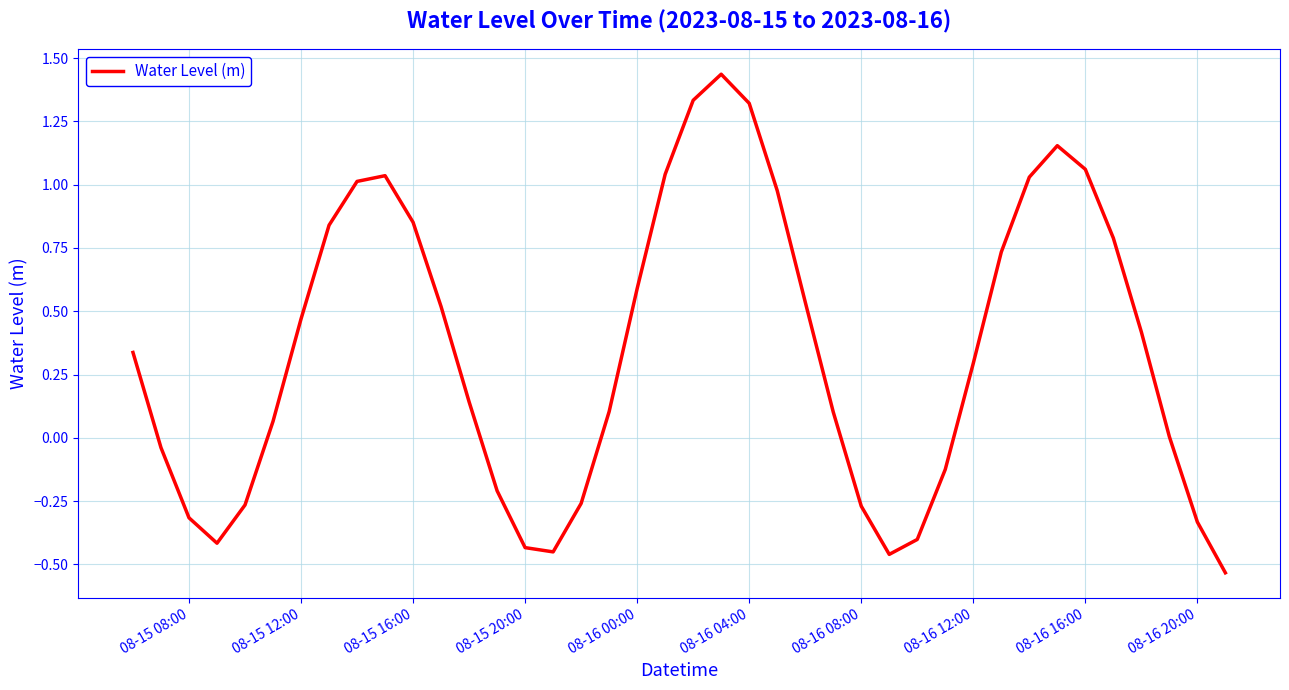

Does the chart have visible grid lines?

Yes